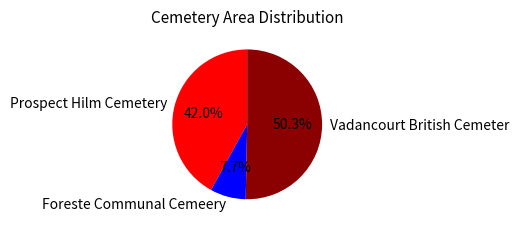

True or false: Prospect Hilm Cemetery accounts for 30% of the total.

False